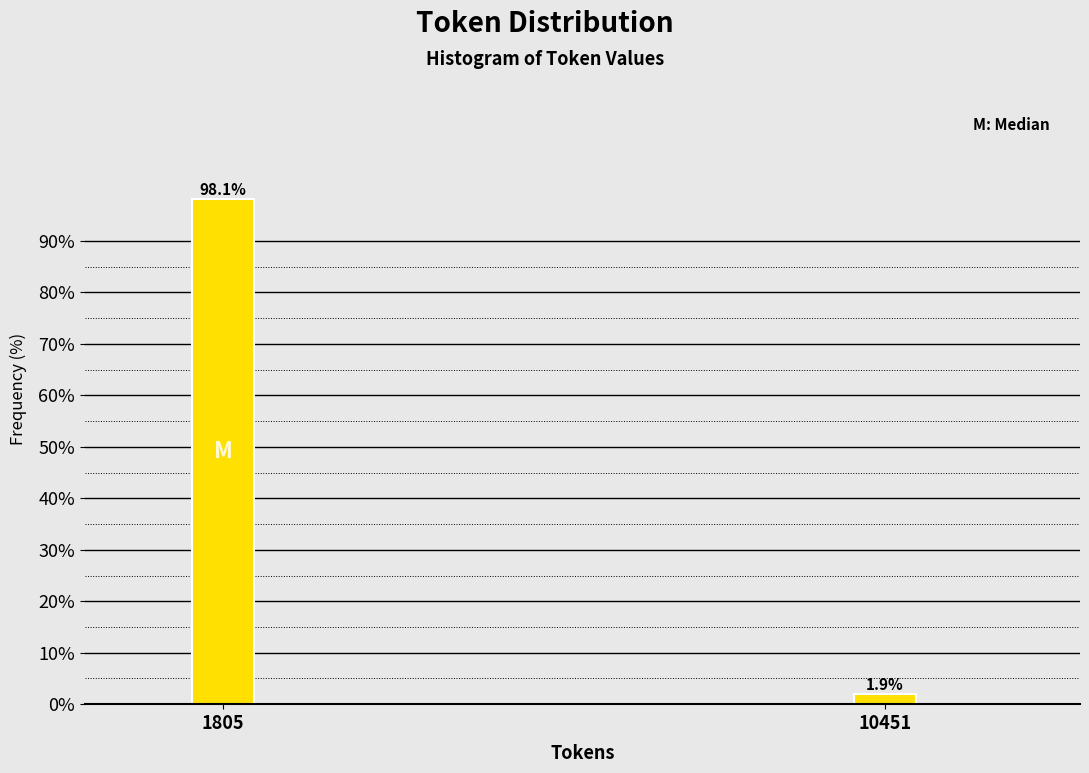

Reading left to right, transcribe all the data shown in this chart.

1805=98.1	10451=1.9